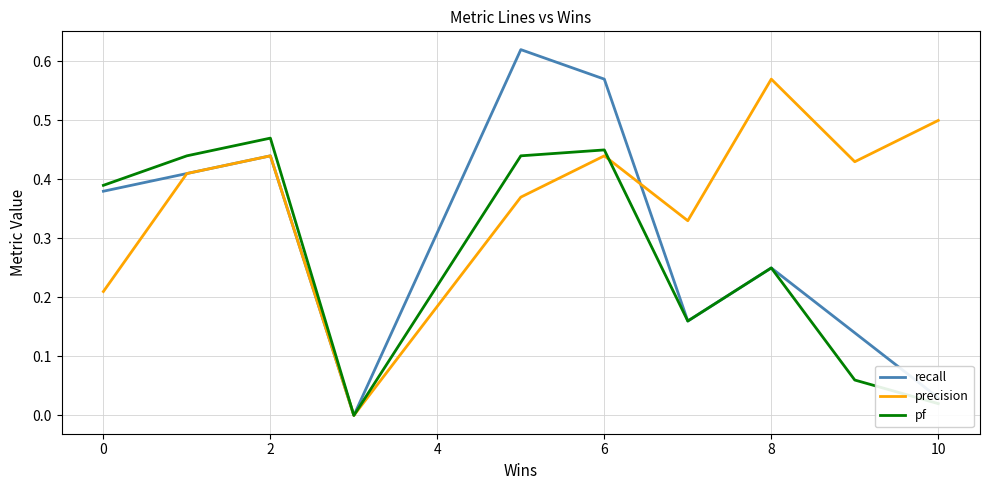

Reading left to right, list all the values displayed in this chart.

recall: 0.4	0.4	0.4	0.0	0.0	0.6	0.6	0.2	0.2	0.1	0.0
precision: 0.2	0.4	0.4	0.0	0.0	0.4	0.4	0.3	0.6	0.4	0.5
pf: 0.4	0.4	0.5	0.0	0.0	0.4	0.5	0.2	0.2	0.1	0.0